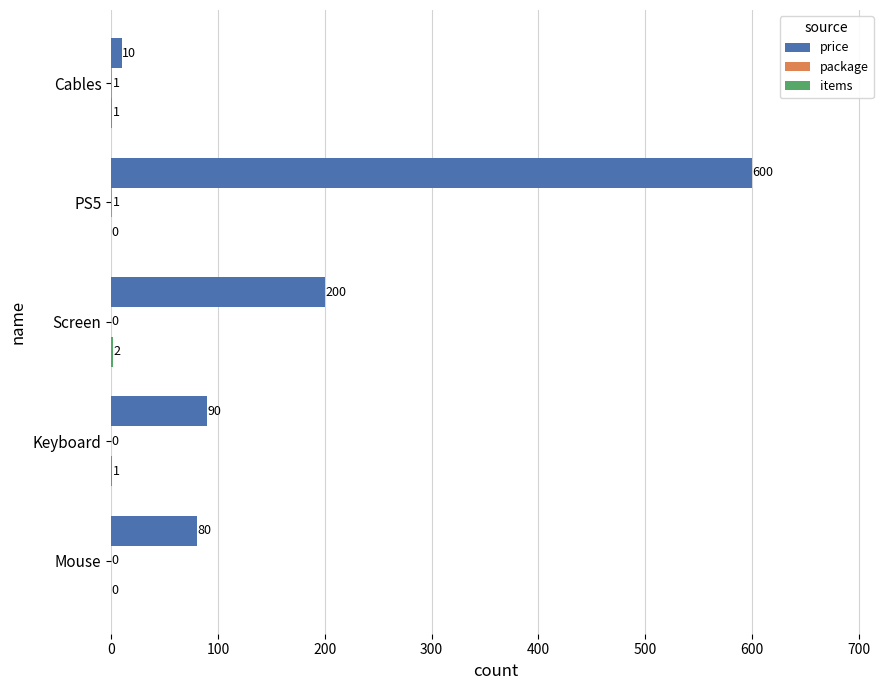

What is the total value across all series at Mouse?

80